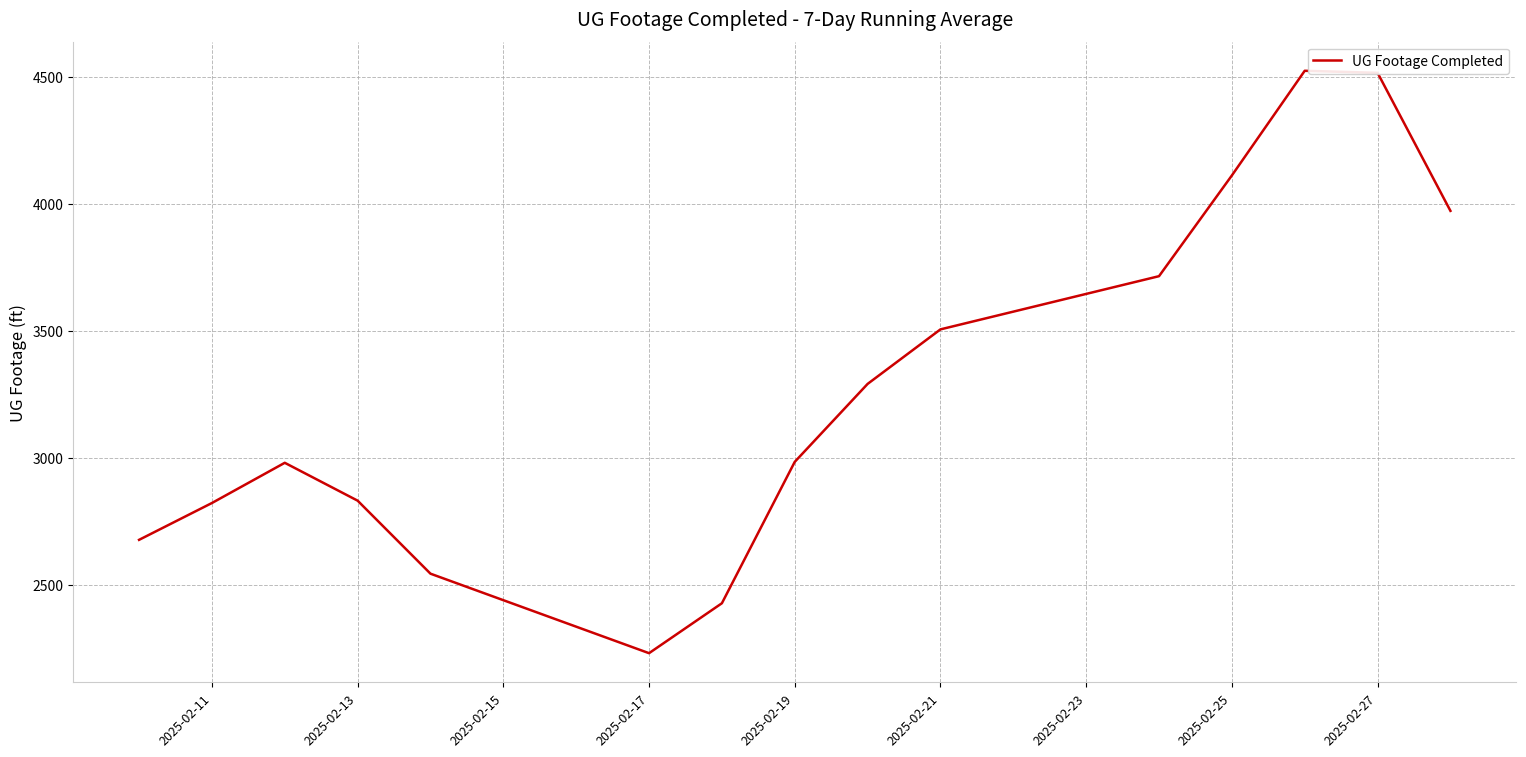

What is the smallest value displayed?

2230.8